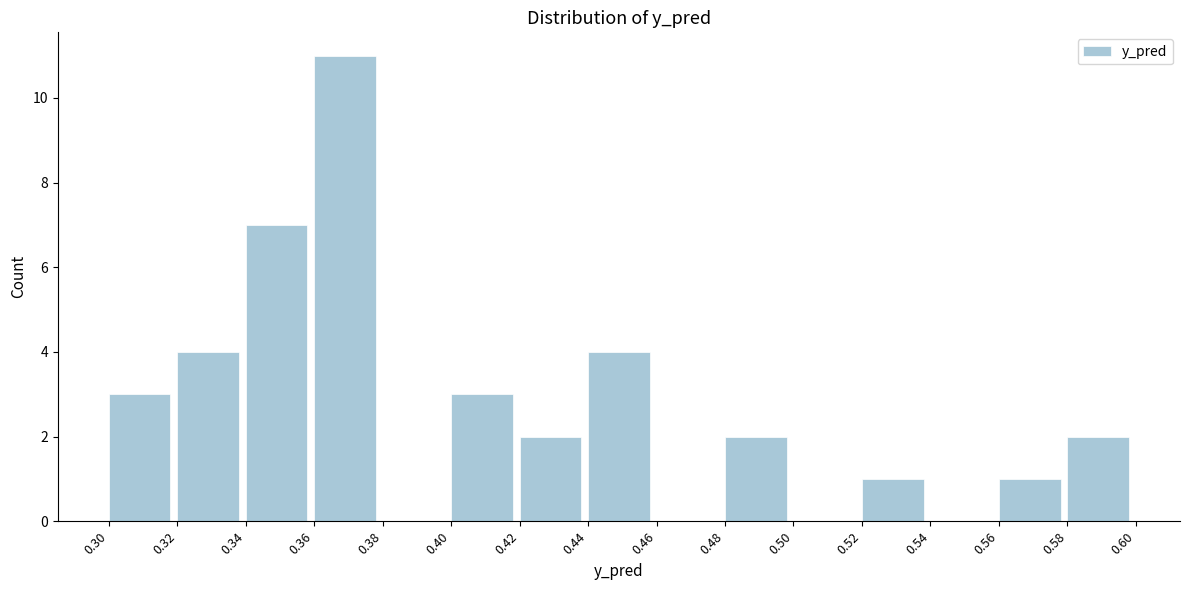

Over which range of the x-axis is the bar tallest?

0.36 to 0.38